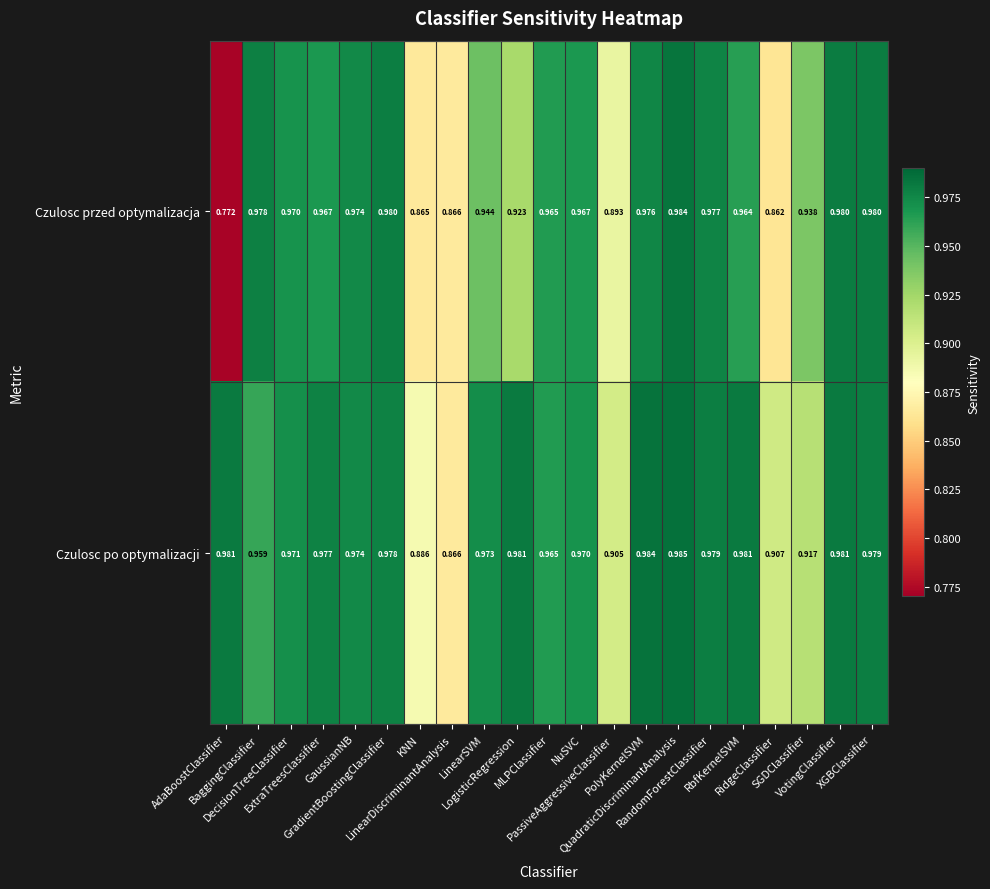

Which series has the widest spread of values?

Czulosc przed optymalizacja